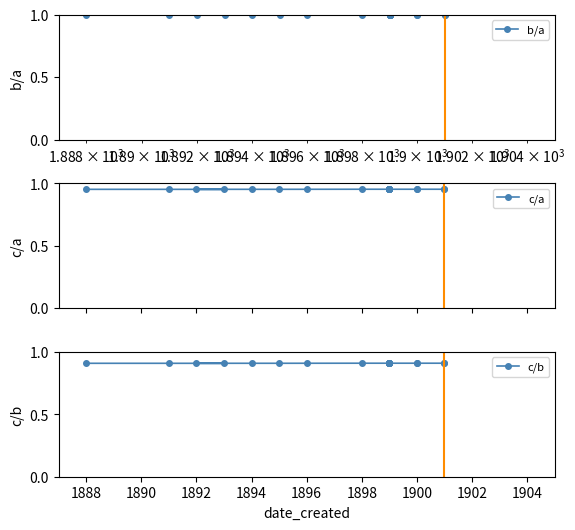

How many lines are shown in the chart?

3